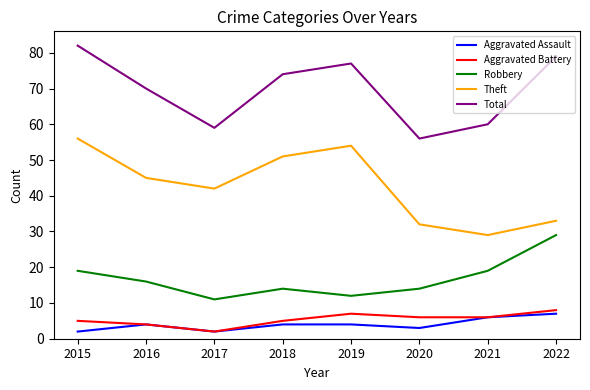

What value does the Aggravated Assault series have at 2016?

4